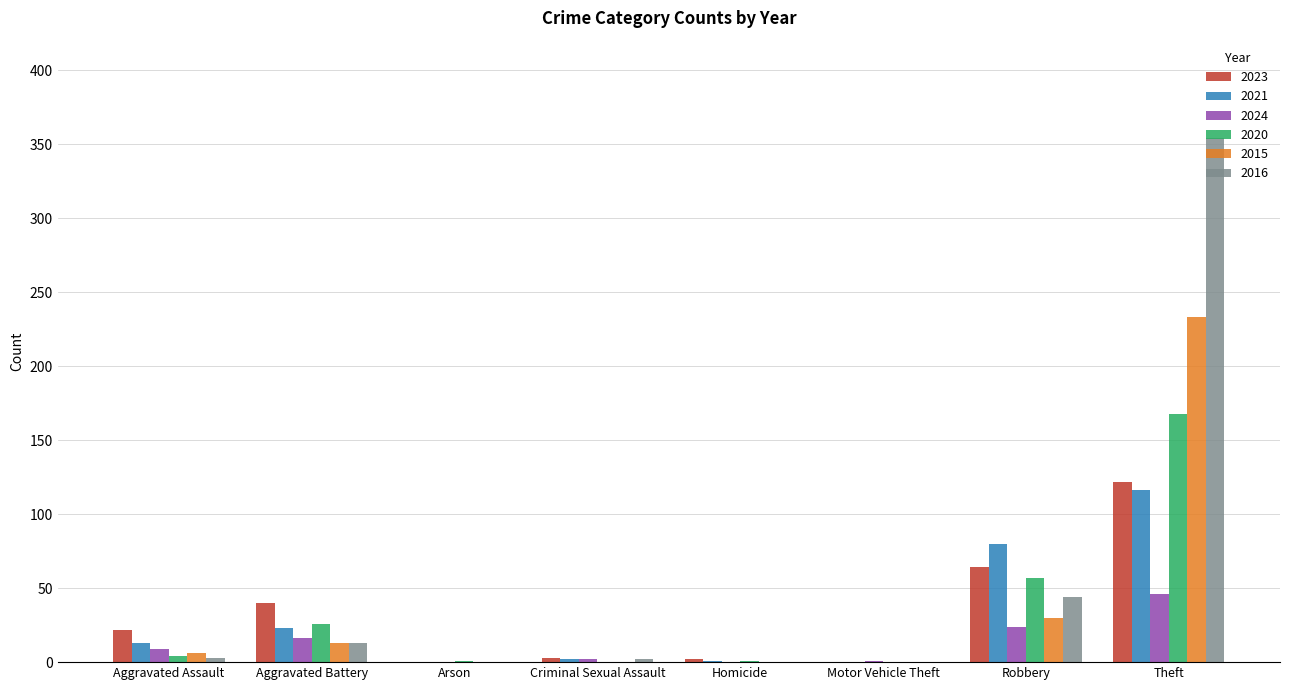

What is the average value of the 2020 series?

32